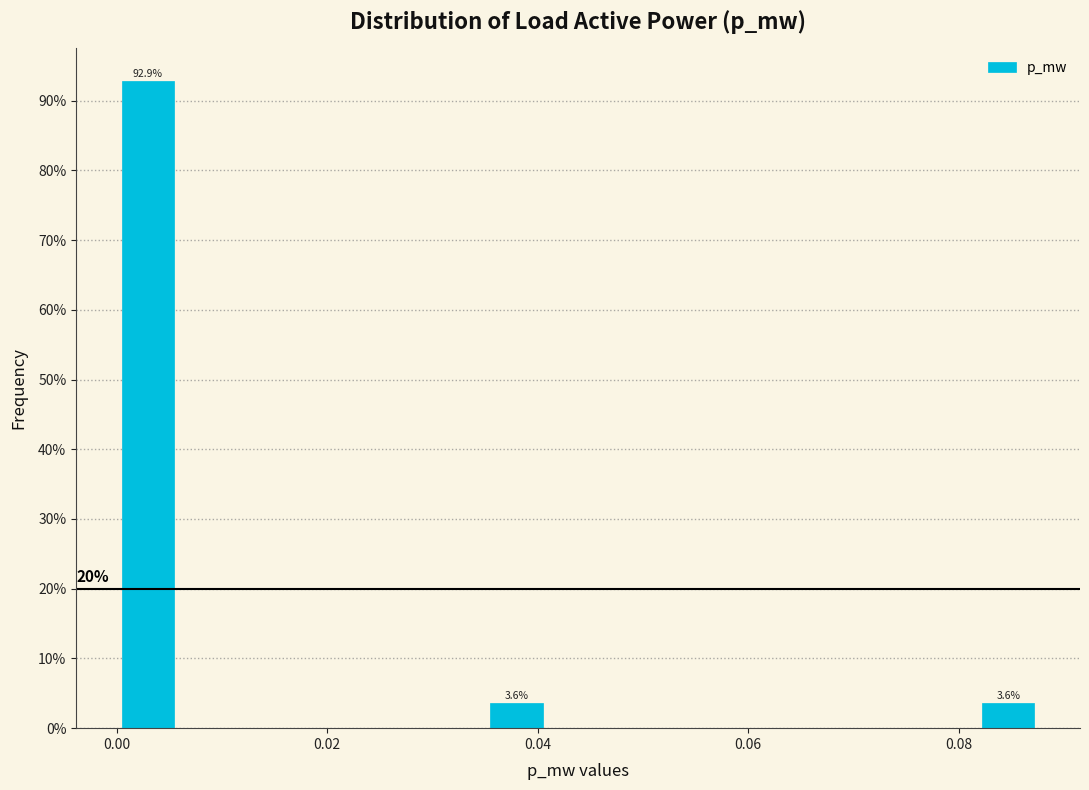

Around what value on the x-axis is the tallest bar? Give the approximate position of its centre, as read against the axis.

0.002